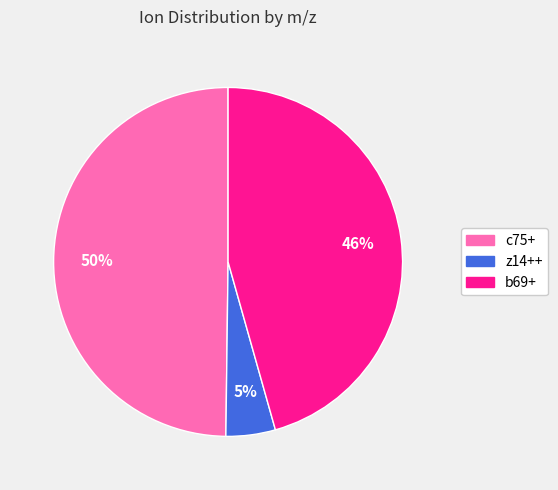

Does b69+ account for over 50% of the chart?

No